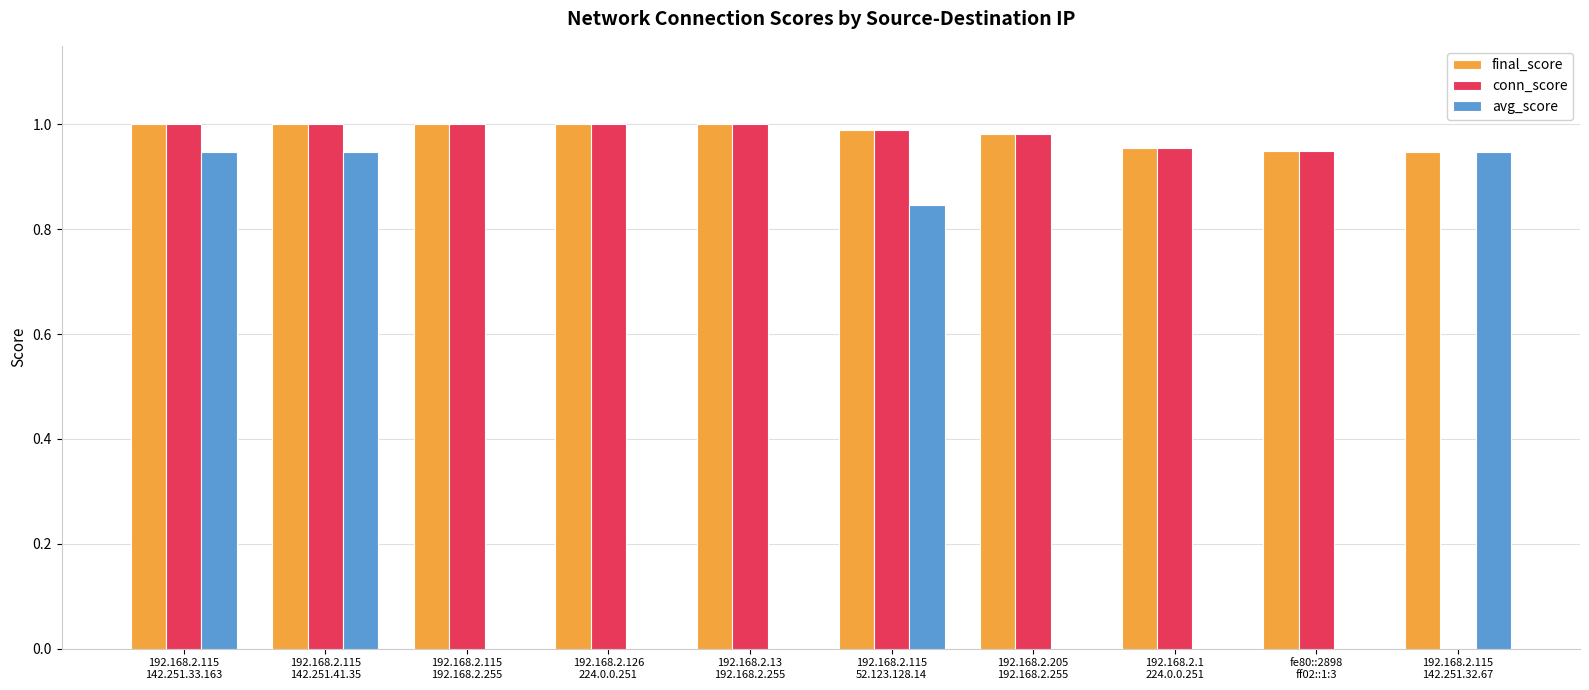

What is the sum of all final_score values?

9.8